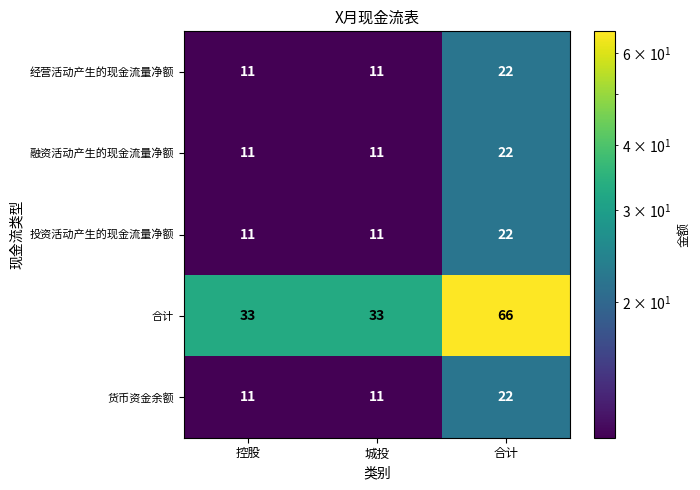

What is the difference between the maximum and minimum values in the 经营活动产生的现金流量净额 series?

11